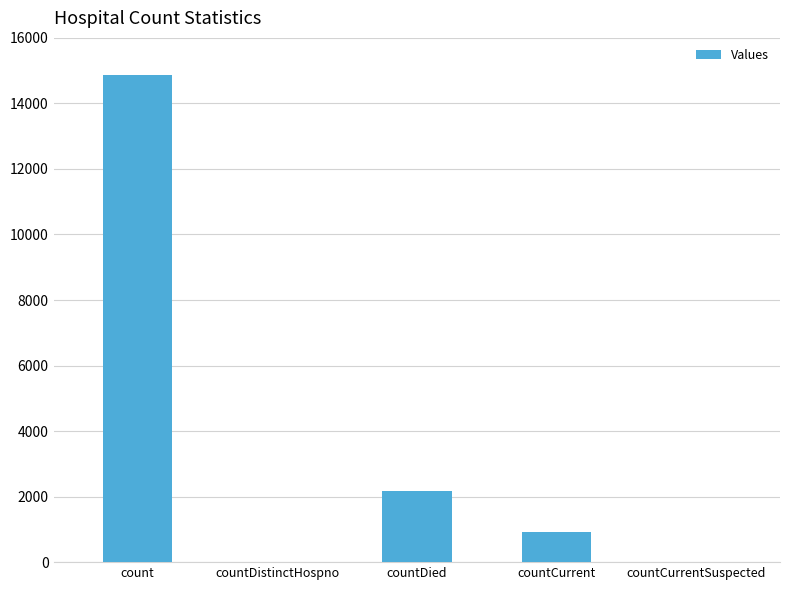

Does the chart contain stacked bars?

No